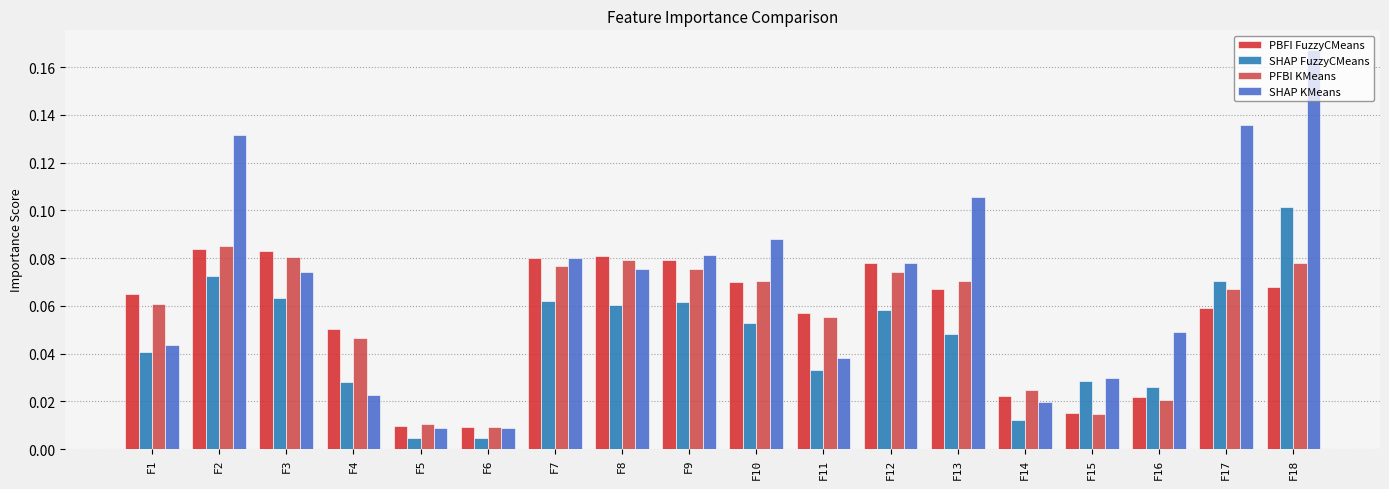

Which series changed the most between F2 and F13?

SHAP KMeans